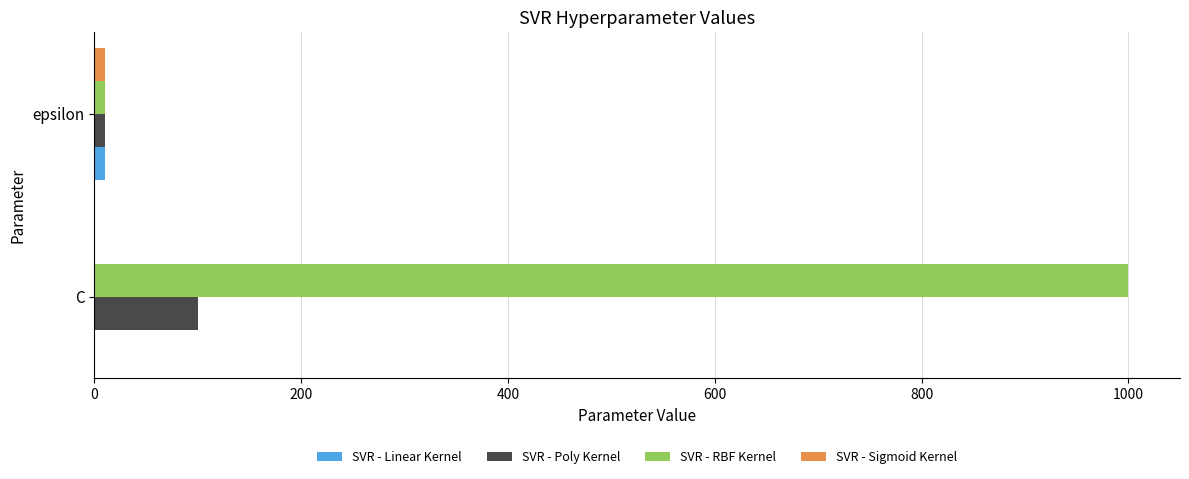

Which label corresponds to the largest value in the chart?

C